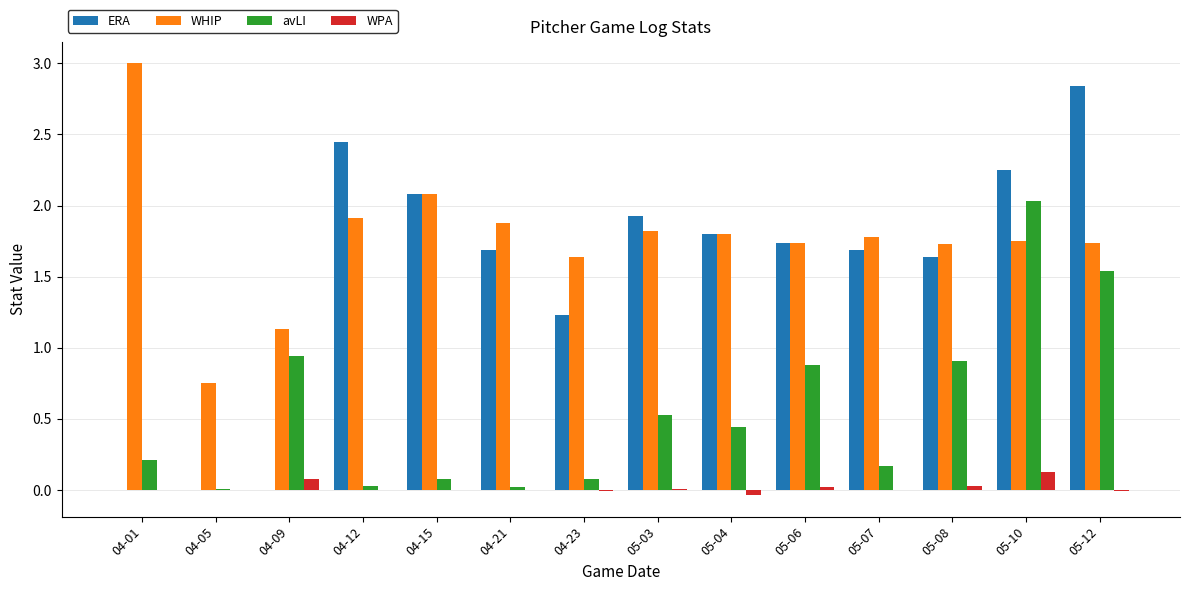

Is the value of avLI at 04-21 greater than the value of WHIP at 04-21?

No